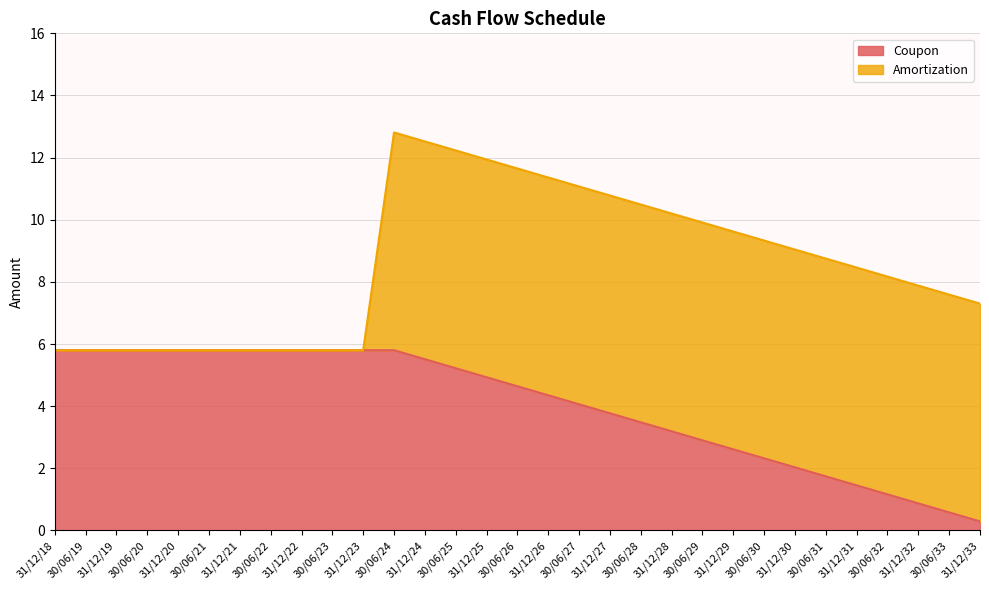

What is the difference between the maximum and minimum values?

5.5